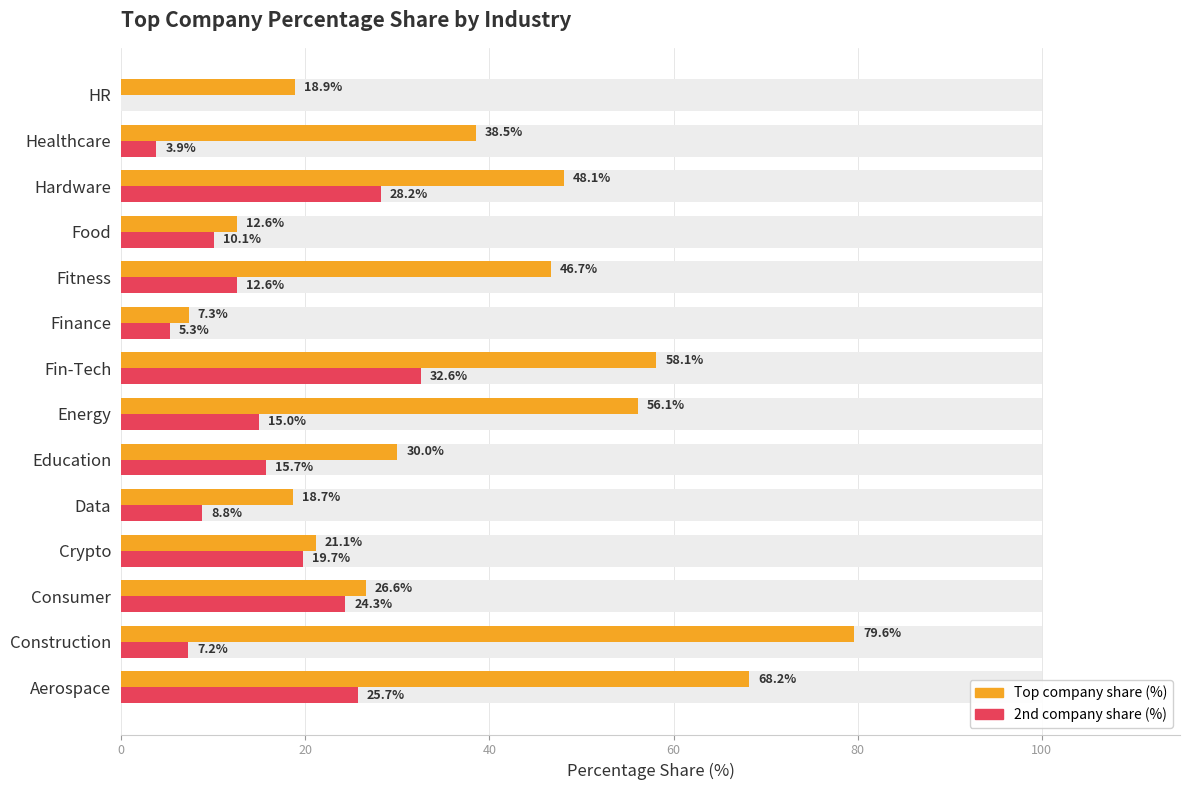

Which series has the largest range (max minus min)?

Top company share (%)